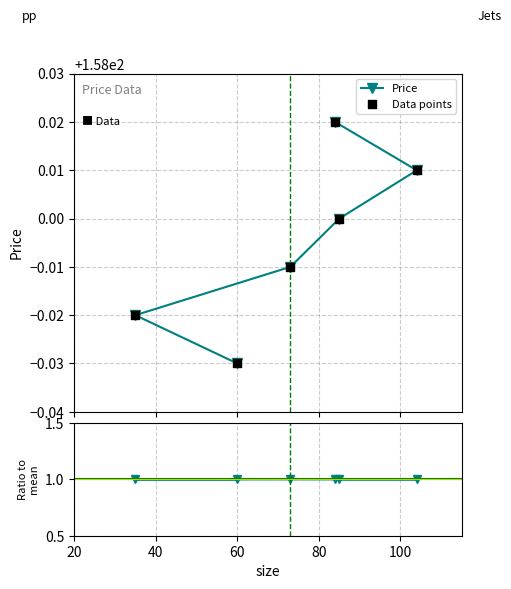

Which series contains the lowest Y value?

Price / mean